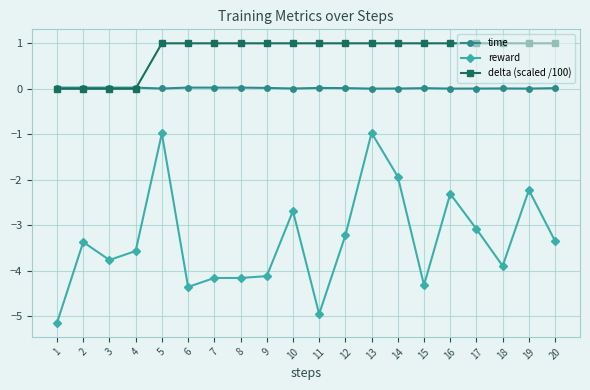

Is the value of time at 17 greater than the value of reward at 18?

Yes